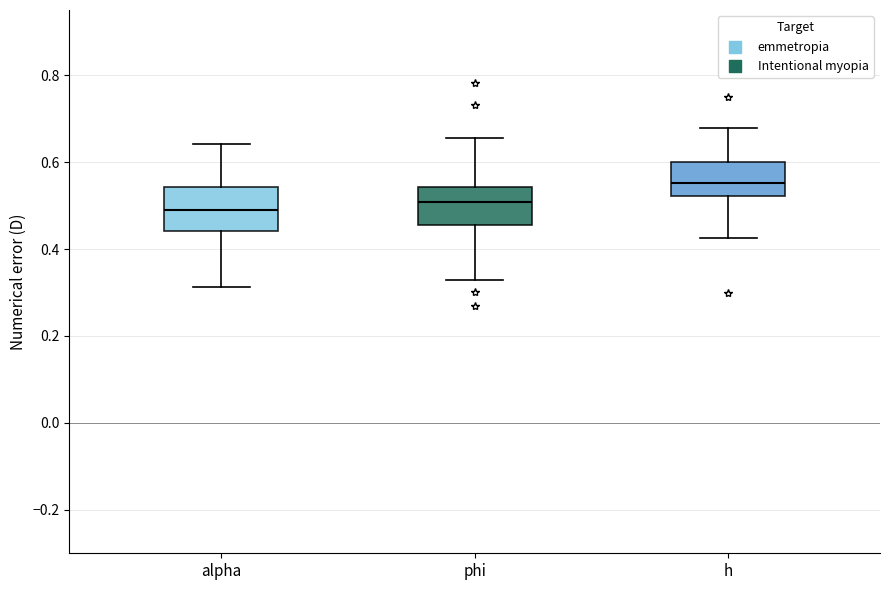

Which box's median line is the highest?

h